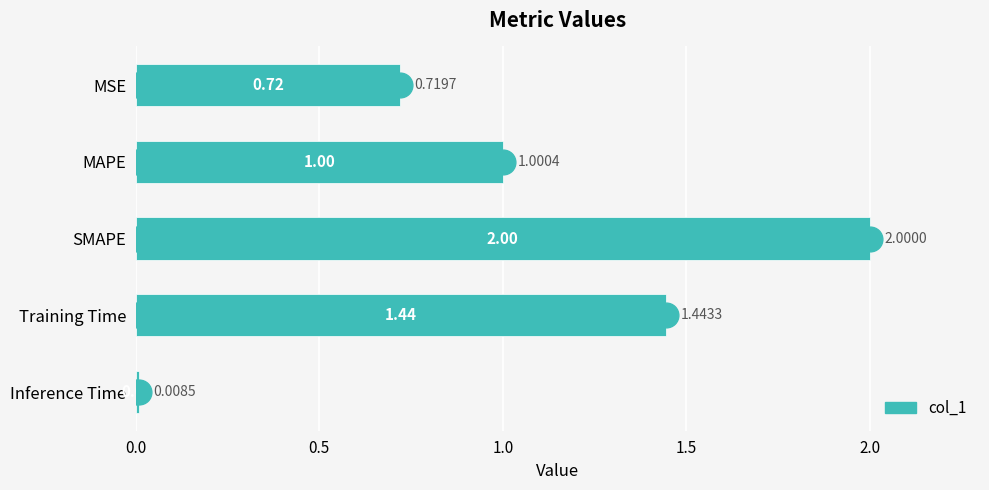

What is the difference between the maximum and minimum values?

2.0